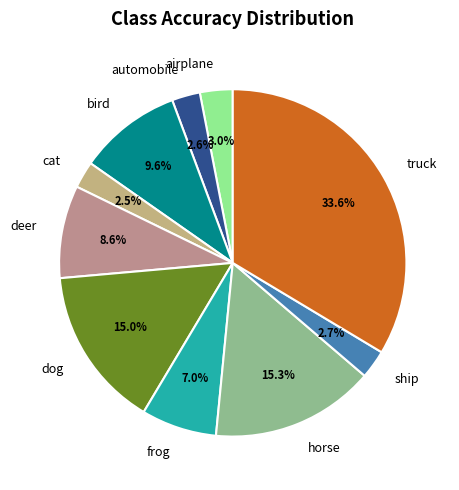

What percentage is the dog slice, to the nearest percent?

15%